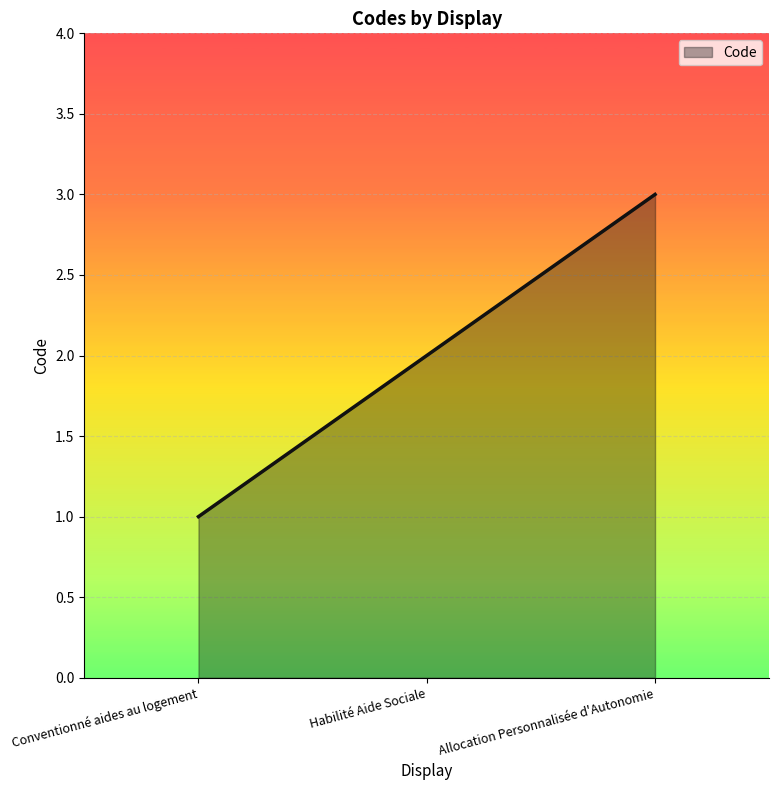

What is the average value?

2